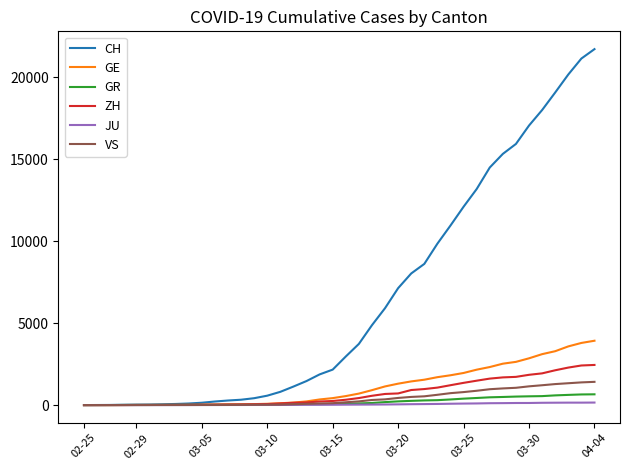

What is the greatest value displayed?

21728